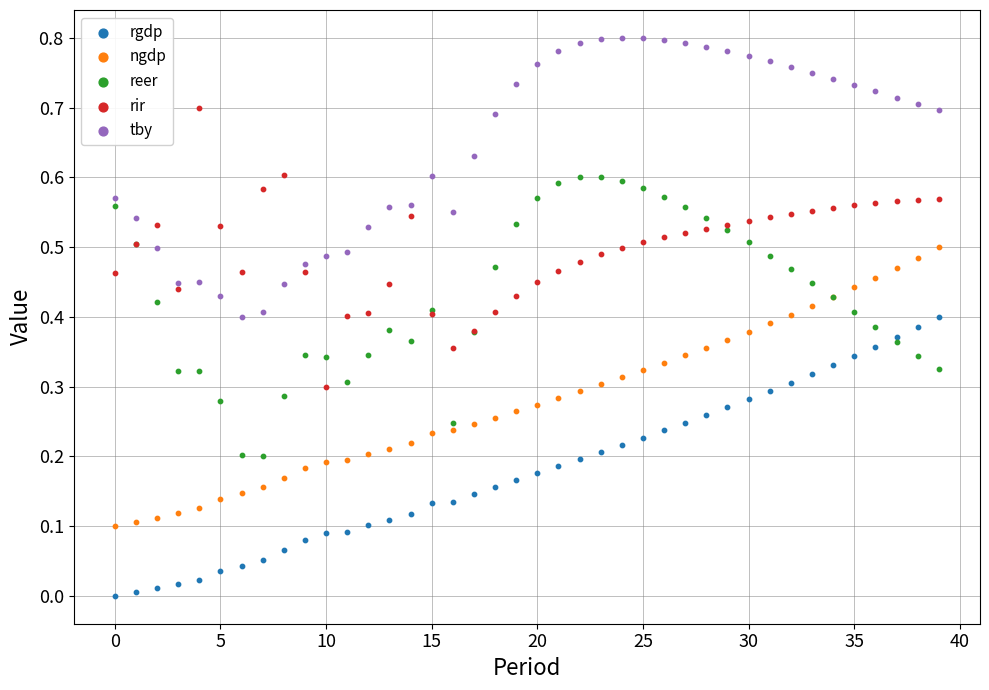

Which series reaches the maximum Y coordinate?

tby